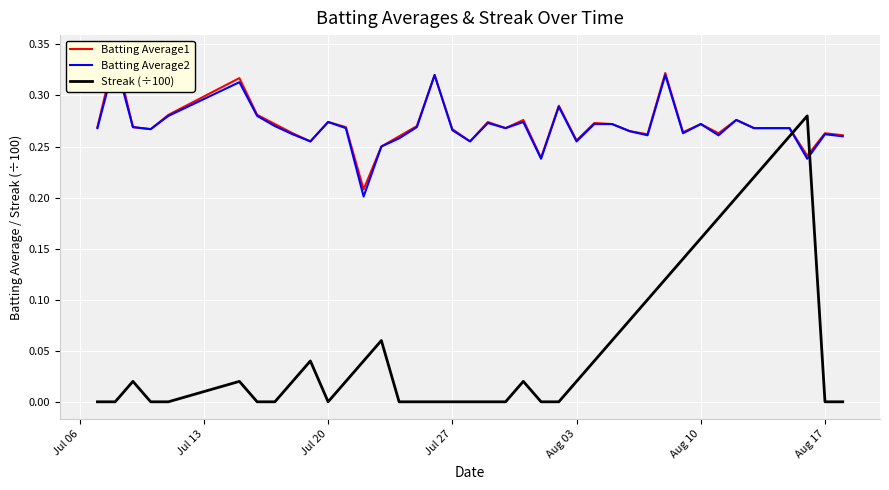

What is the difference between the maximum and minimum values in the Streak (÷100) series?

0.3